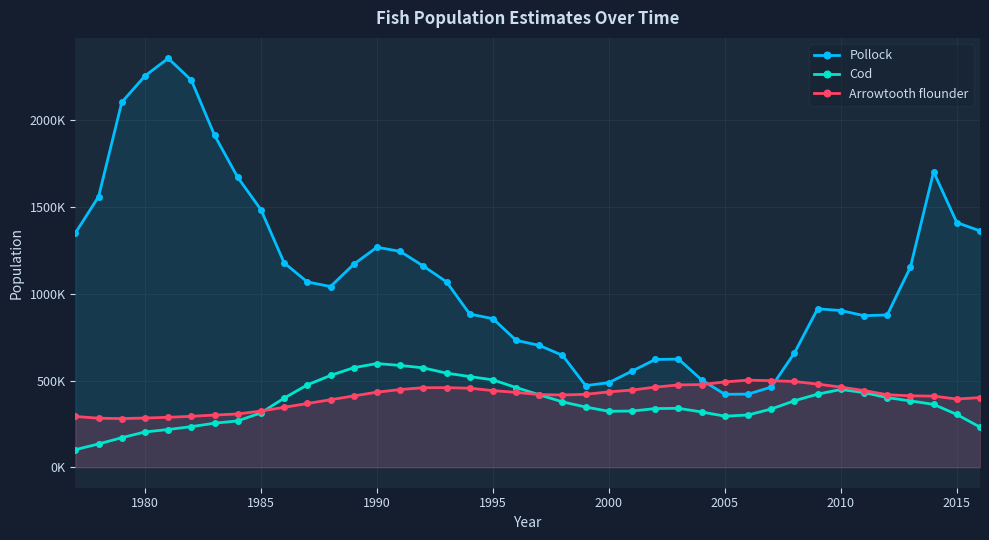

How many lines are shown in the chart?

3